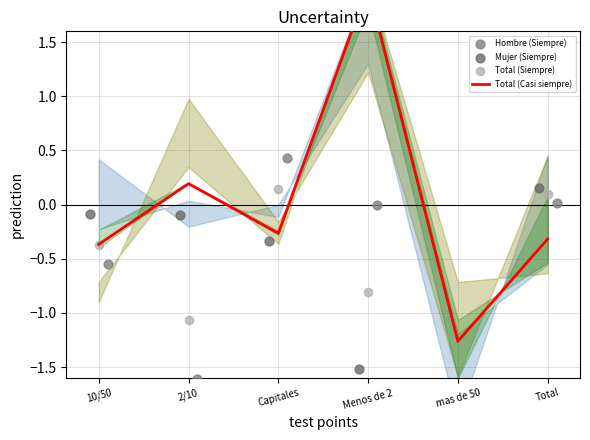

Which series reaches the maximum Y coordinate?

Total (Casi siempre)